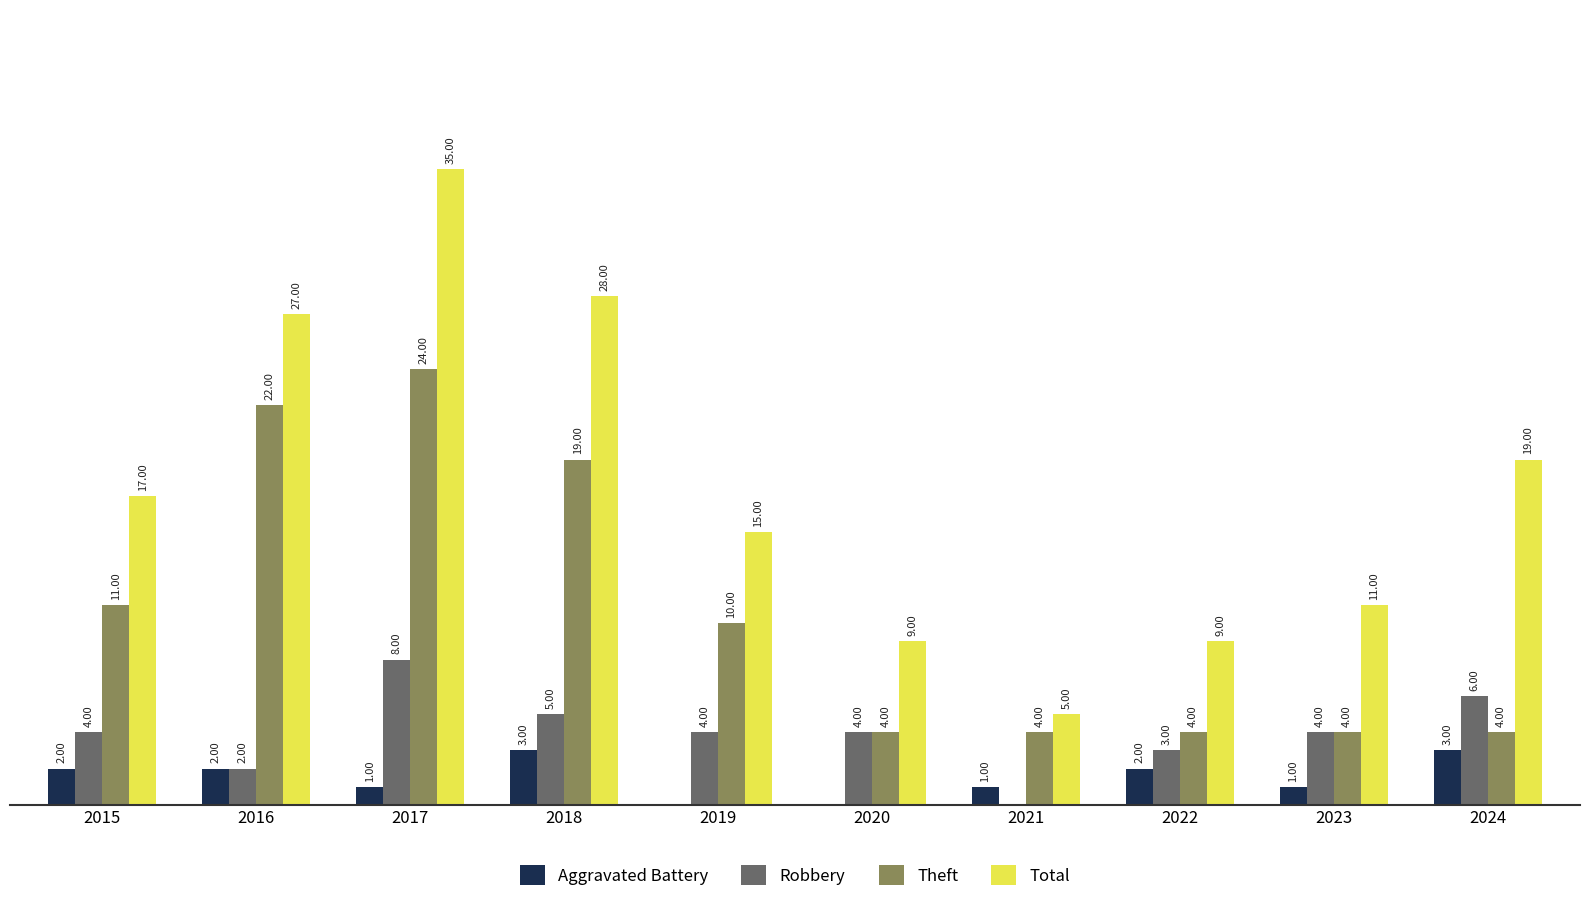

Is the value of Aggravated Battery at 2022 greater than the value of Total at 2016?

No